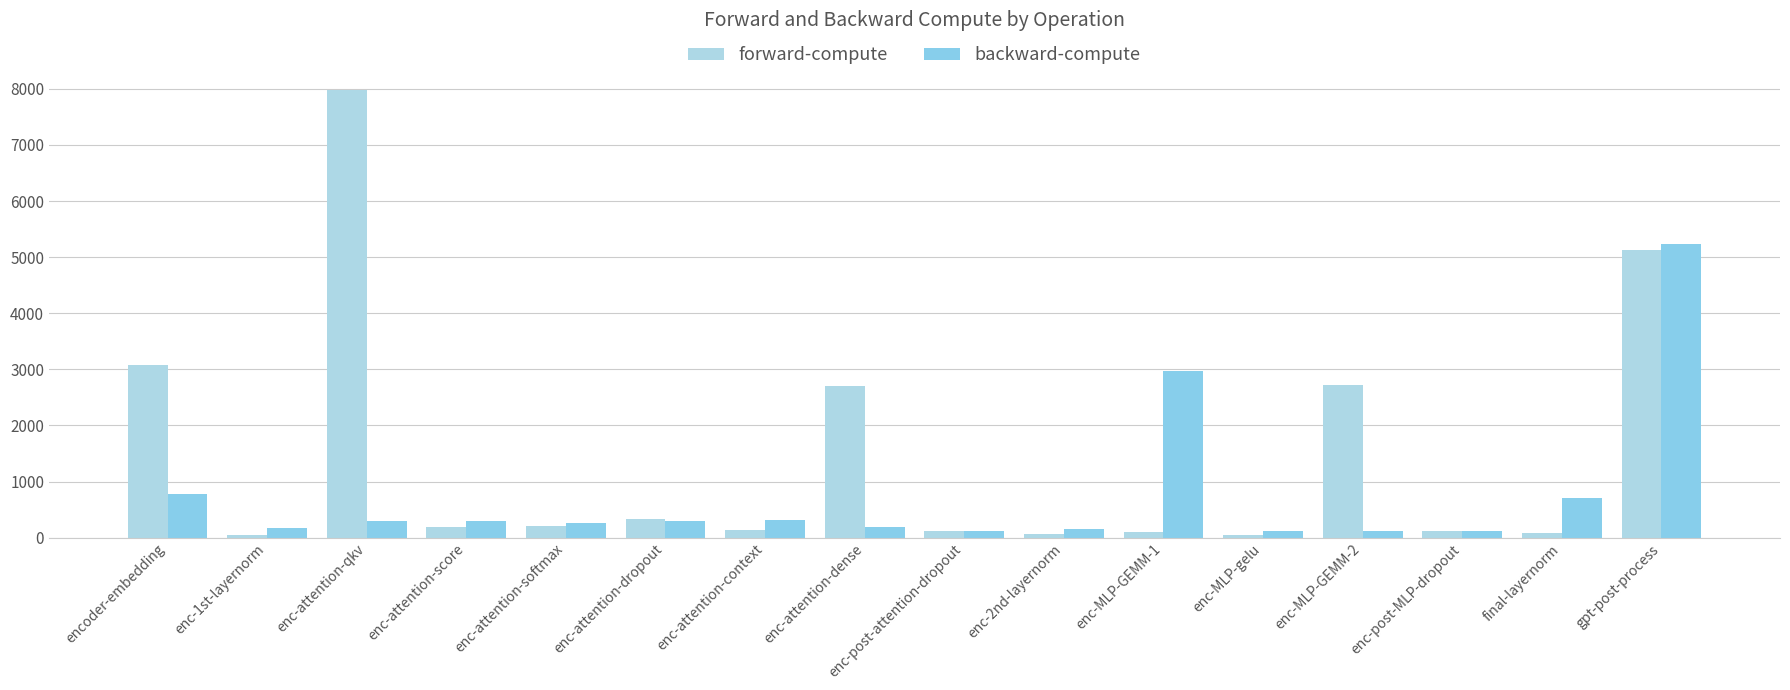

What is the spread (max minus min) of values at enc-1st-layernorm?

114.6